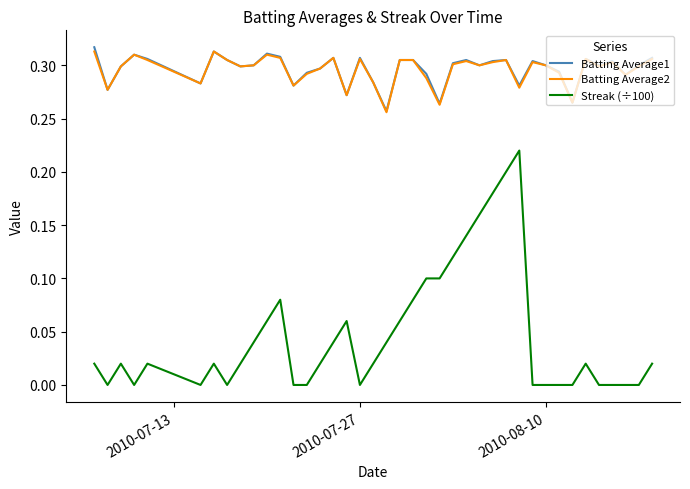

True or false: Streak (÷100) and Batting Average2 cross at least once.

False